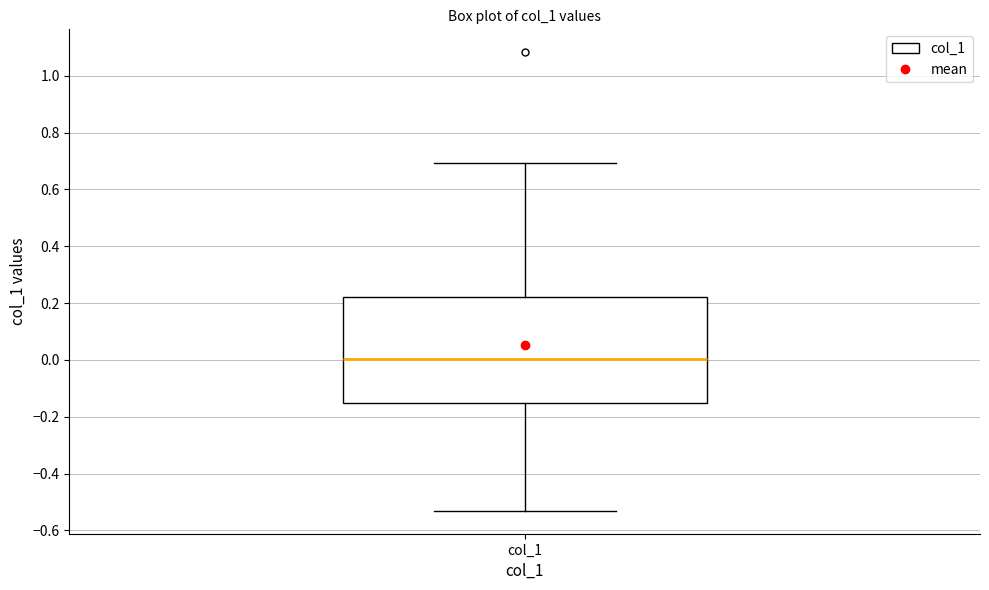

Read this box plot against the y-axis: the position of the median line, the range covered by the box, and the ends of both whiskers. The values are not printed on the chart, so give them approximately, as read against the axis.

median 0.00, box -0.16 to 0.22, whiskers -0.54 to 0.70